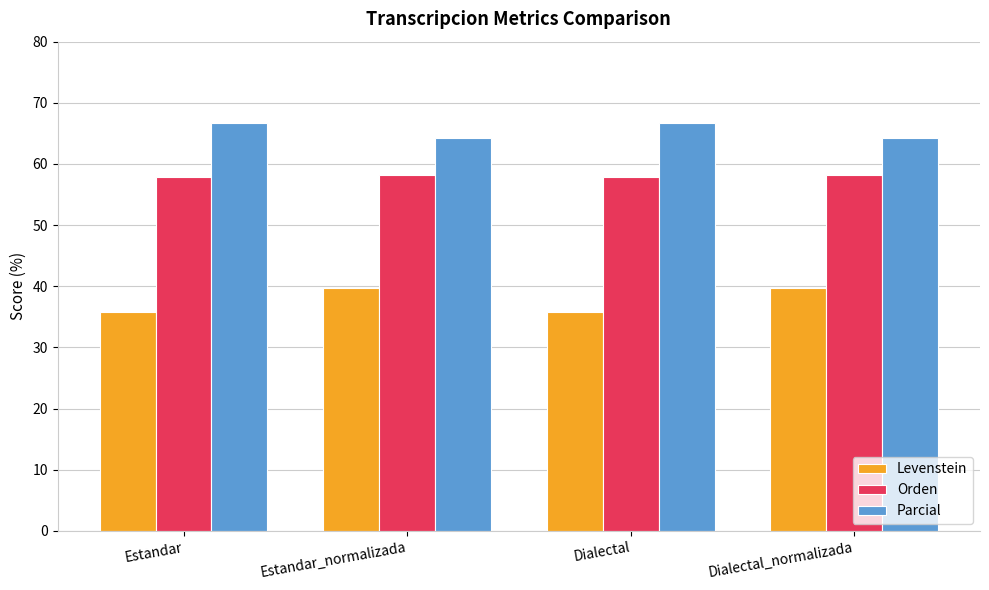

What is the maximum value for Orden?

58.2